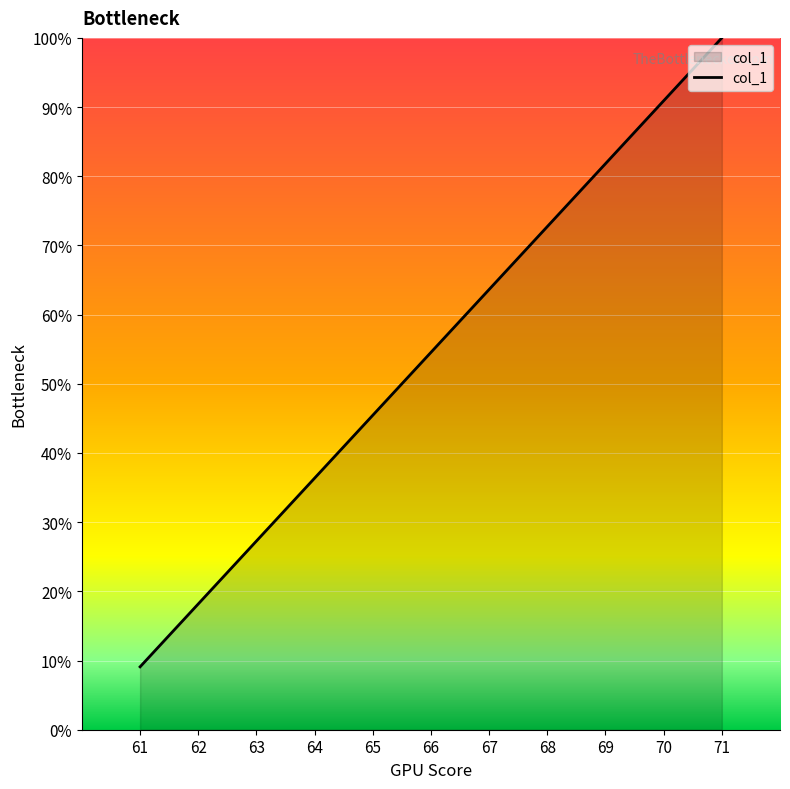

Between 63 and 67, which is larger?

67